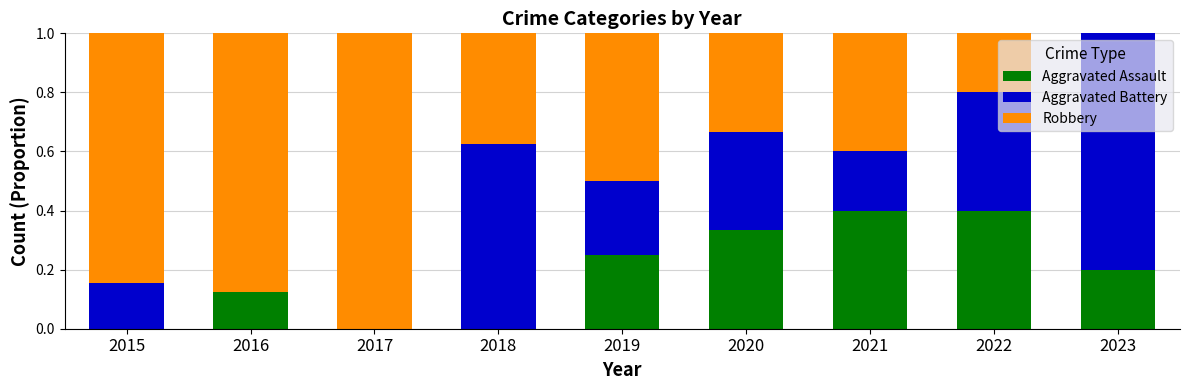

How many categories are shown in the chart?

9